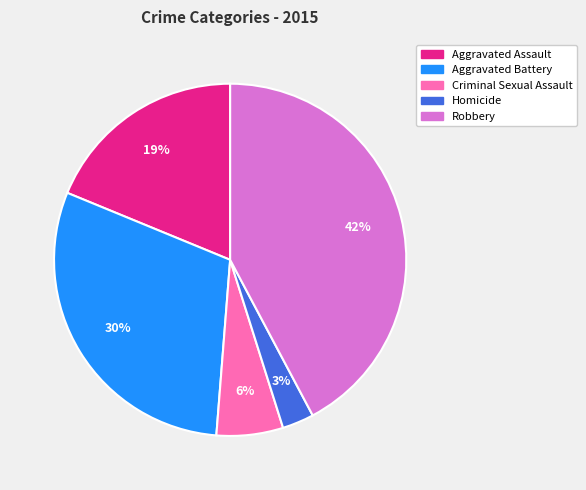

Combined, do Criminal Sexual Assault and Aggravated Battery account for over 50%?

No